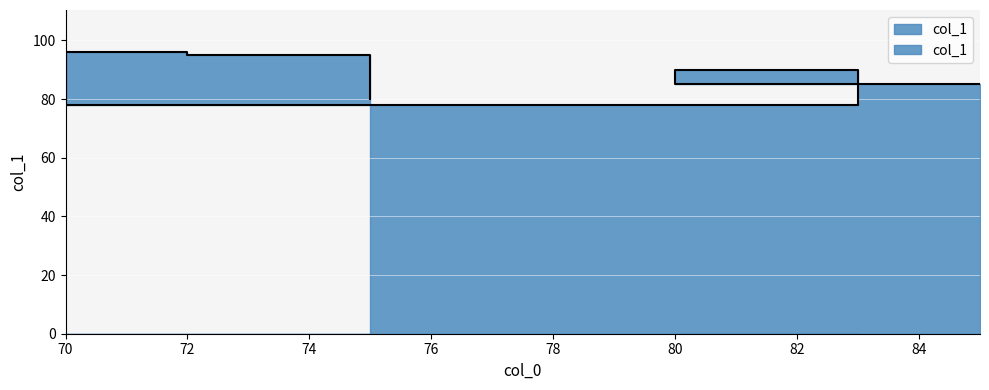

Rank the categories by value from highest to lowest.

70, 72, 80, 85, 75, 83